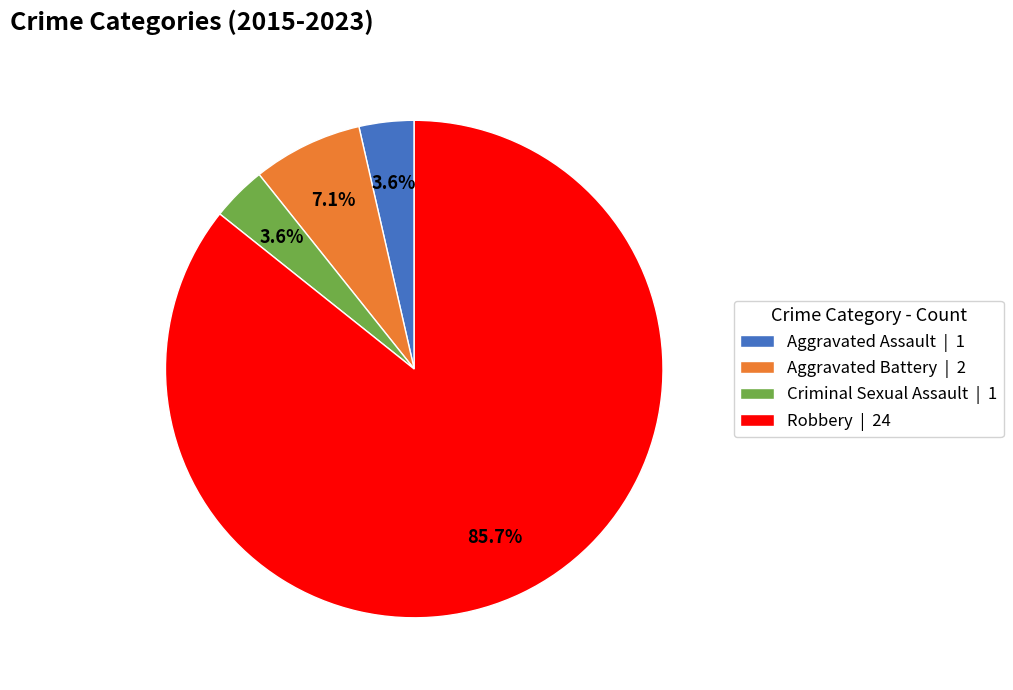

What portion of the pie excludes Aggravated Battery?

92.9%